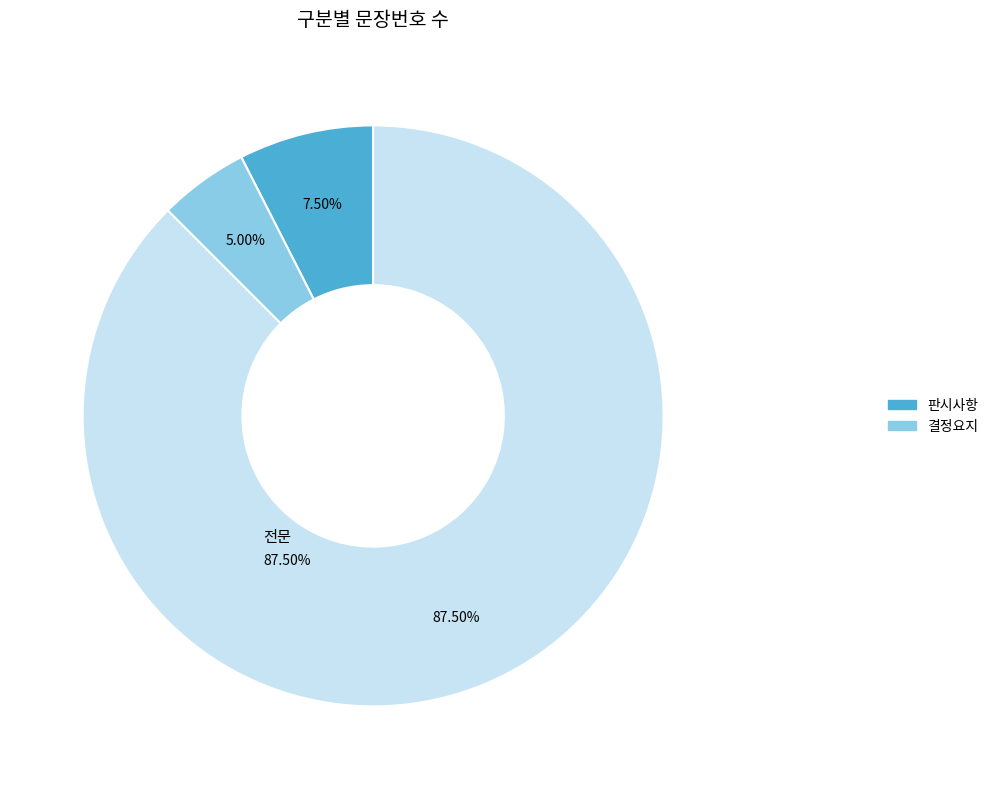

Is there a majority slice in this chart?

Yes